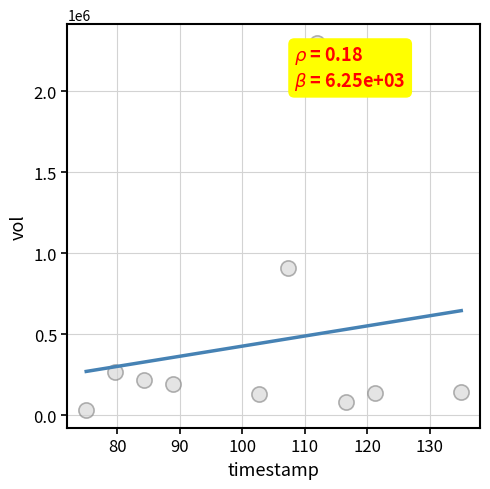

What Y value in the scatter plot is closest to 1167500?

907200